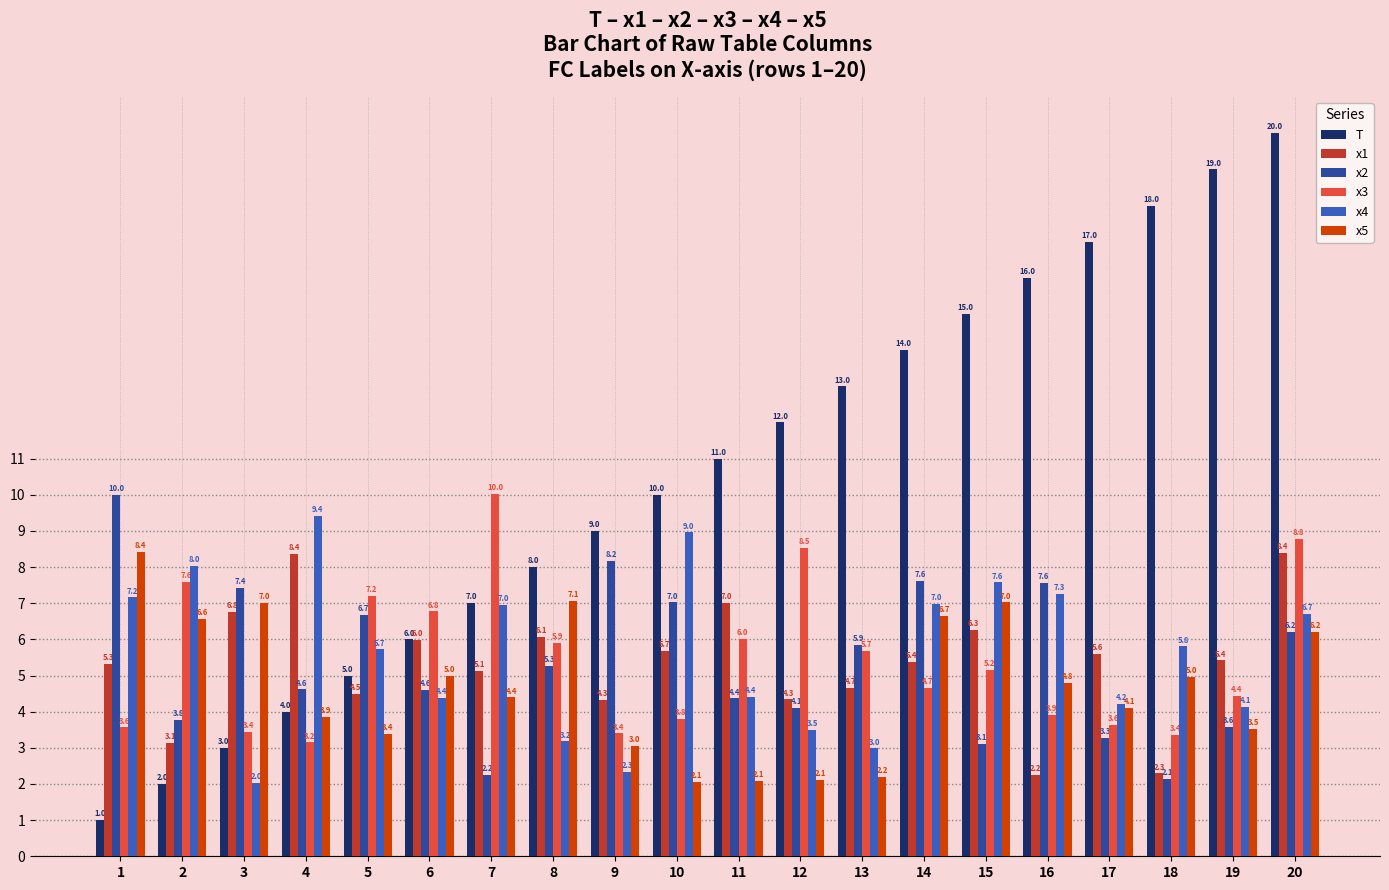

What is the average value of the x4 series?

5.6